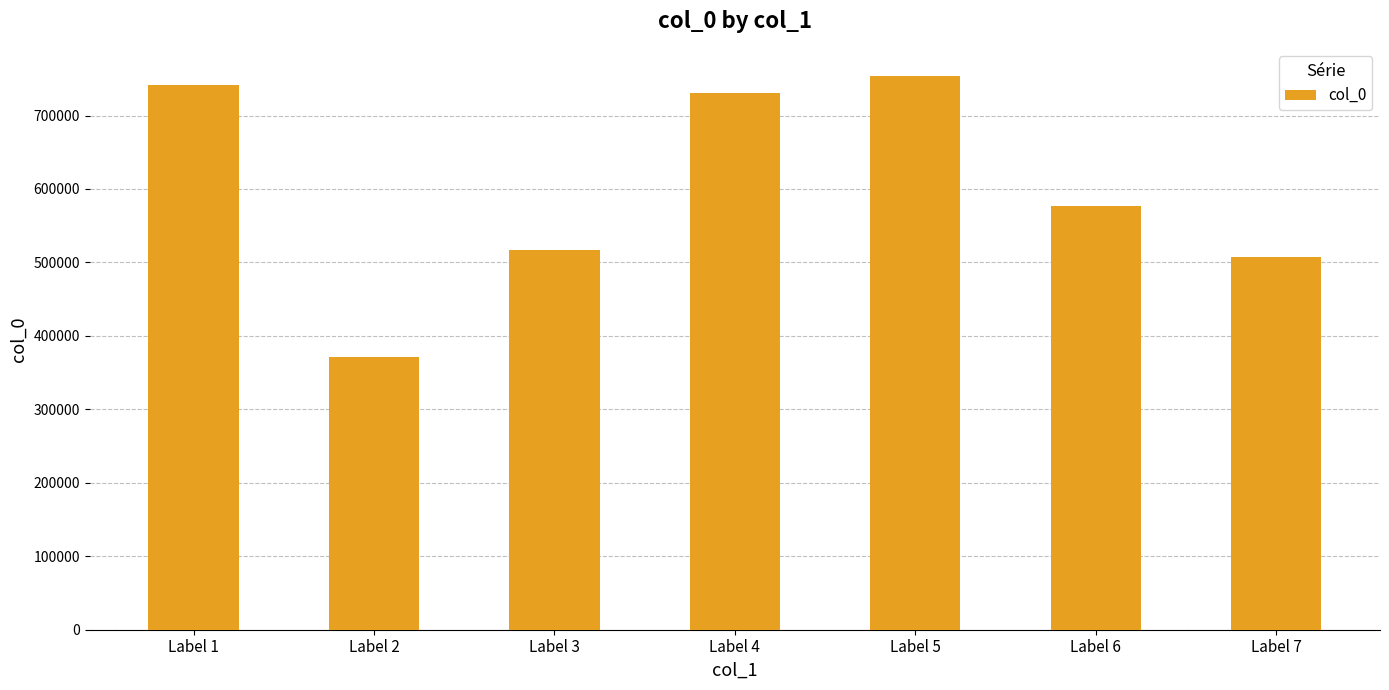

What is the value of the 5th bar from the left?

753132